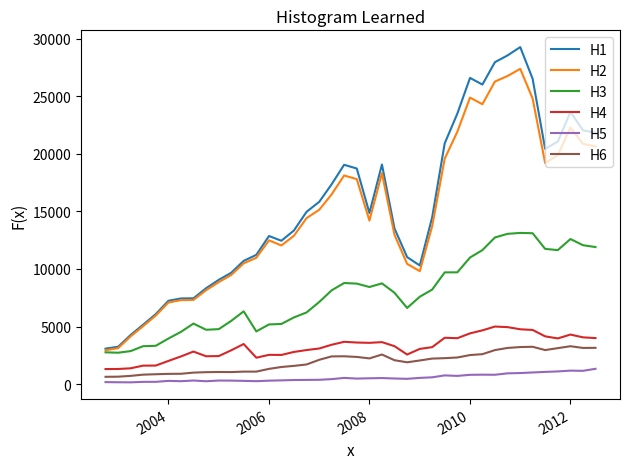

Which series has the widest spread of values?

H1